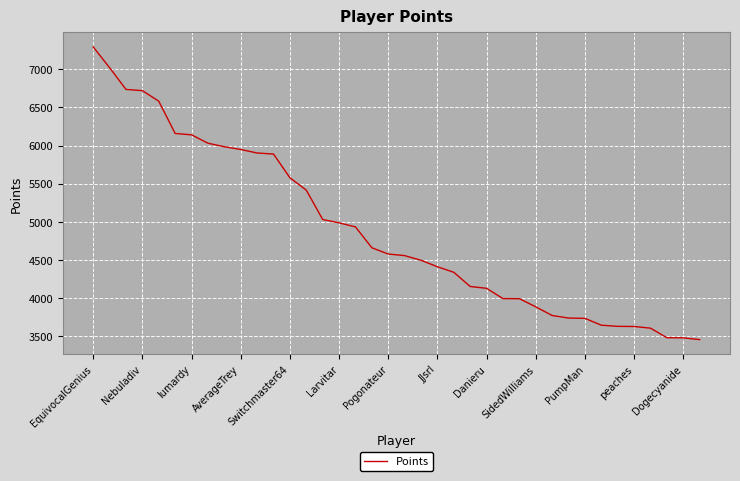

What is the minimum value shown in the chart?

3454